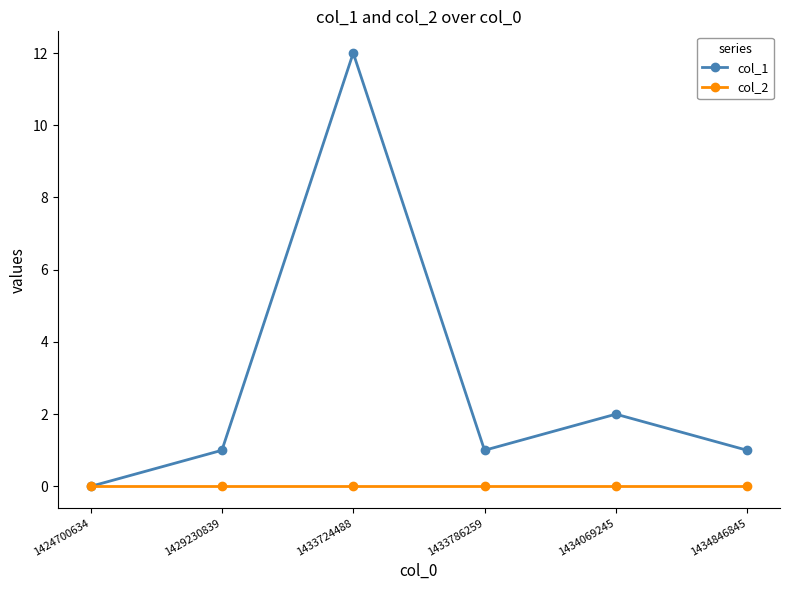

At which category does col_1 reach its first local valley?

1433786259